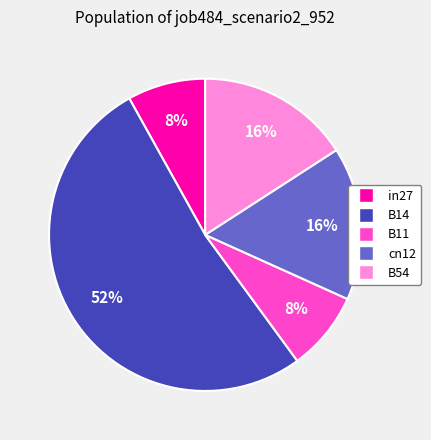

The B54 slice represents 3% of the pie. True or false?

False